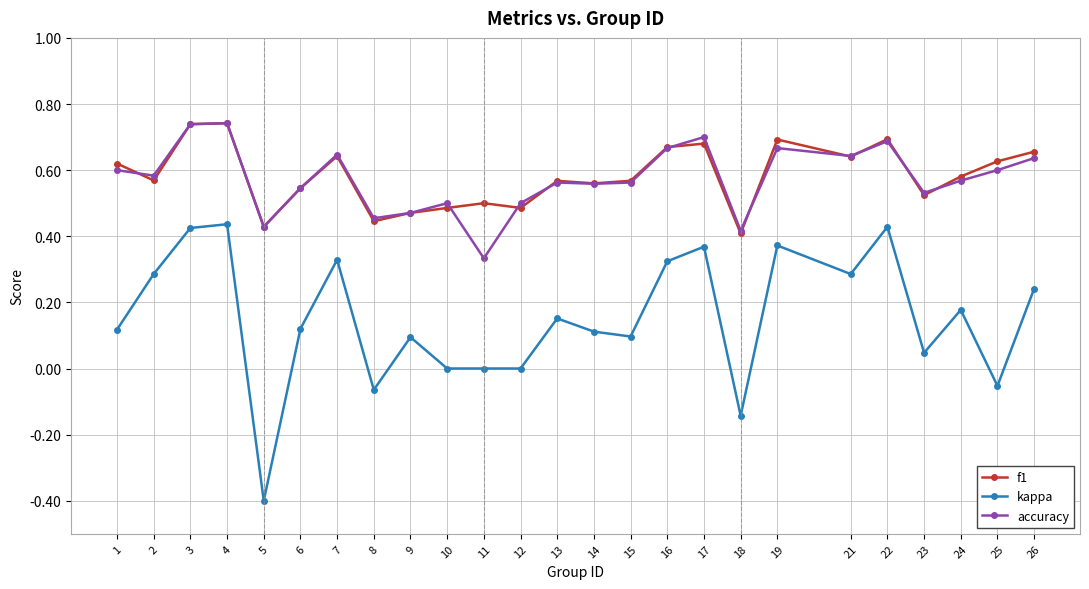

Where do f1 and accuracy first cross each other?

1 and 2